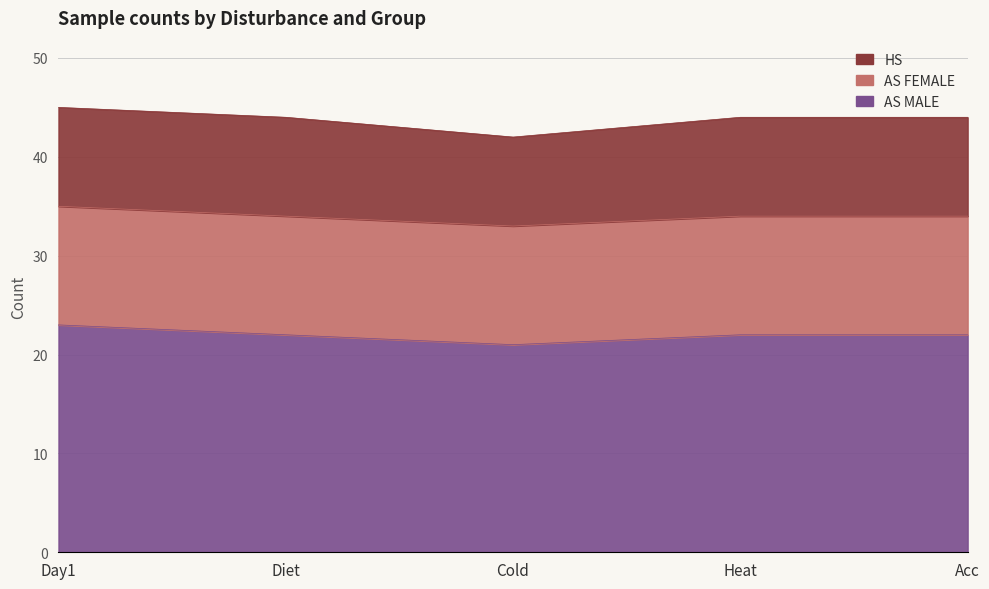

What is the label of the 5th point from the left?

Acc